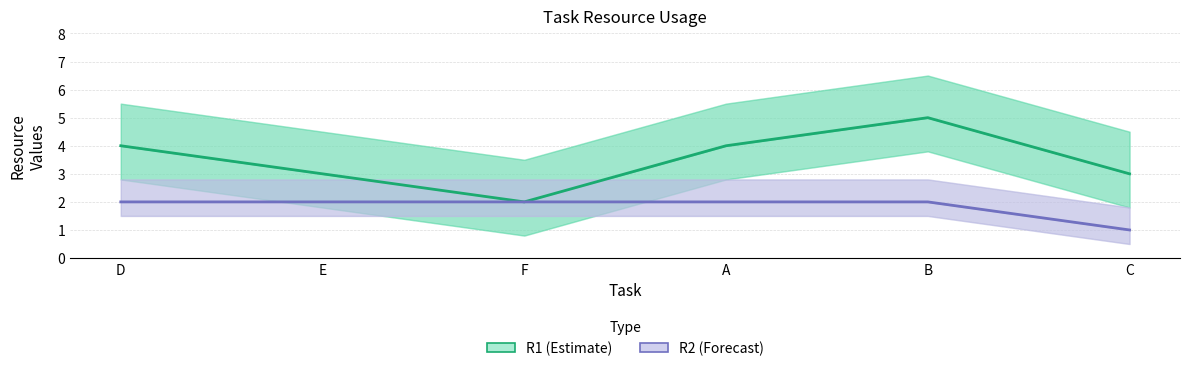

Rank the series by their average value, from highest to lowest.

R1 (Estimate), R2 (Forecast)